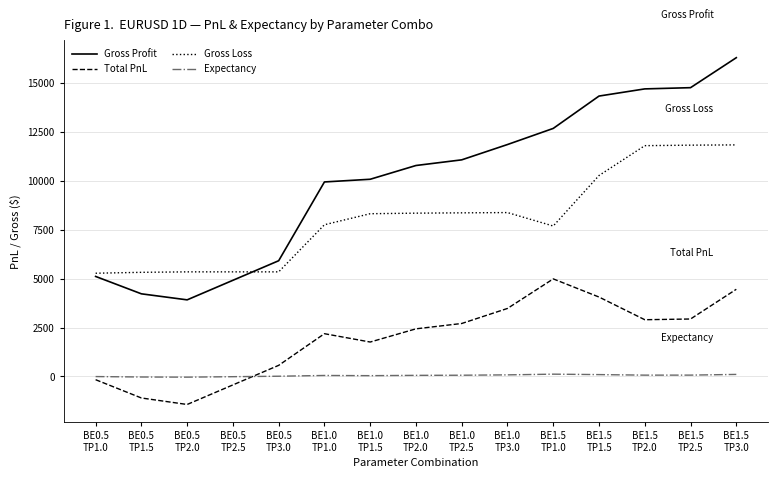

What position from the right is BE1.0
TP3.0?

6